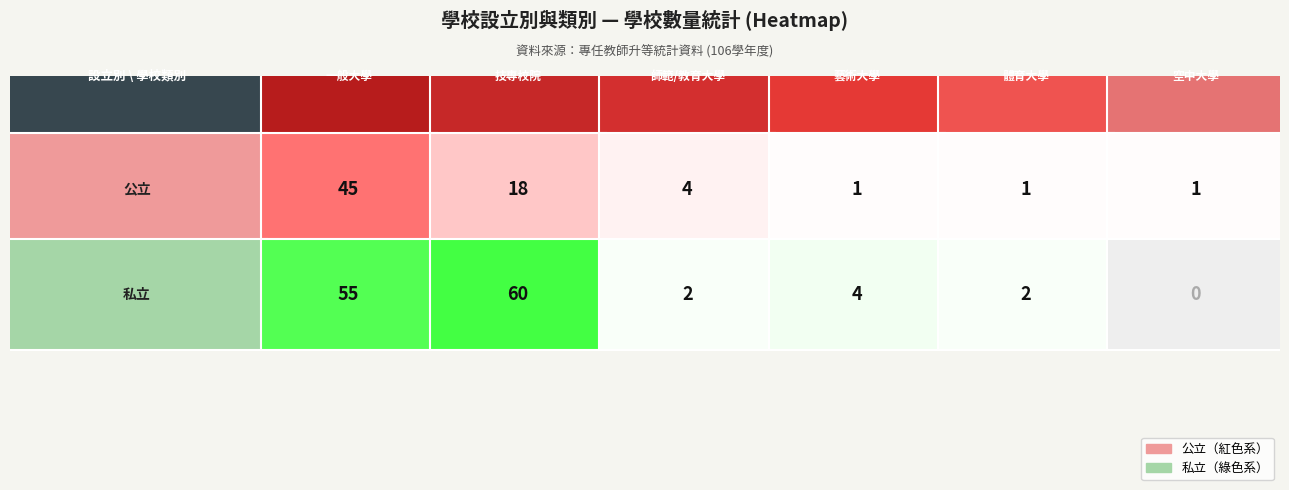

What is the difference between the second highest and minimum values in the 公立 series?

17